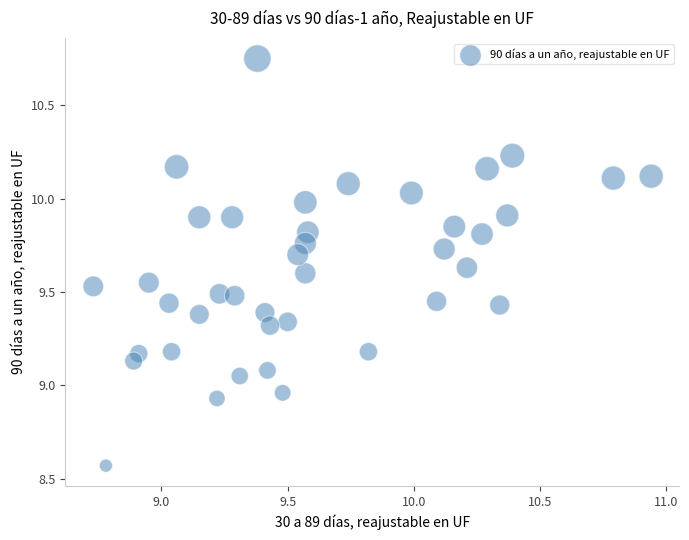

What is the range of Y values (max minus min)?

2.2